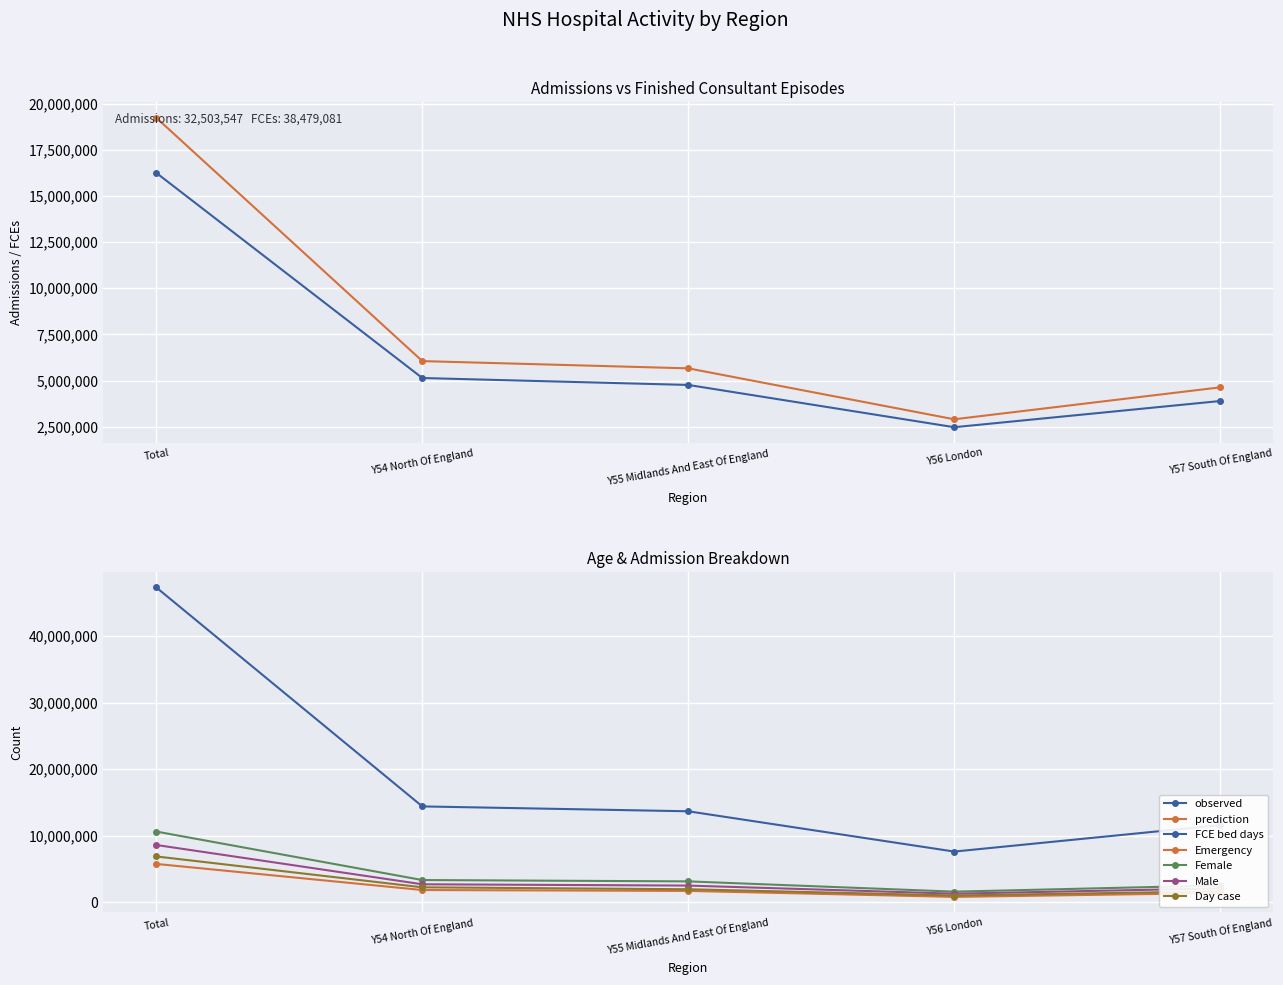

The value of Emergency at Y54 North Of England is 1844123. True or false?

True